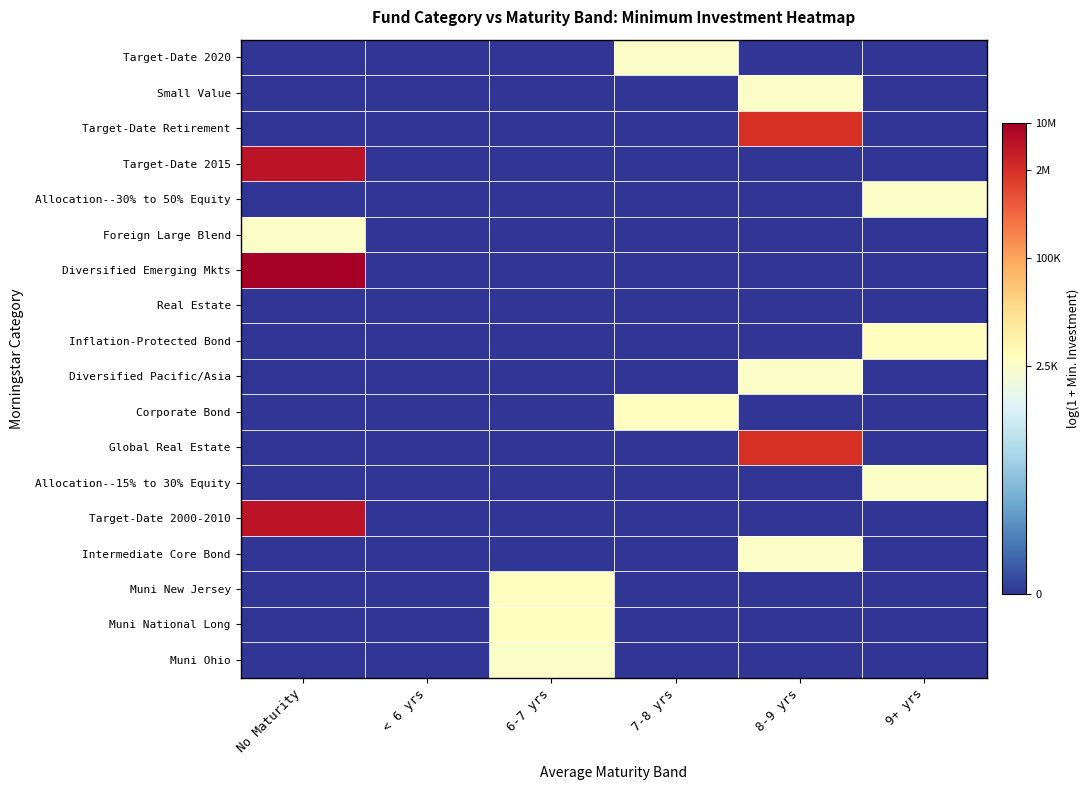

Which category has the lowest value across all series?

No Maturity